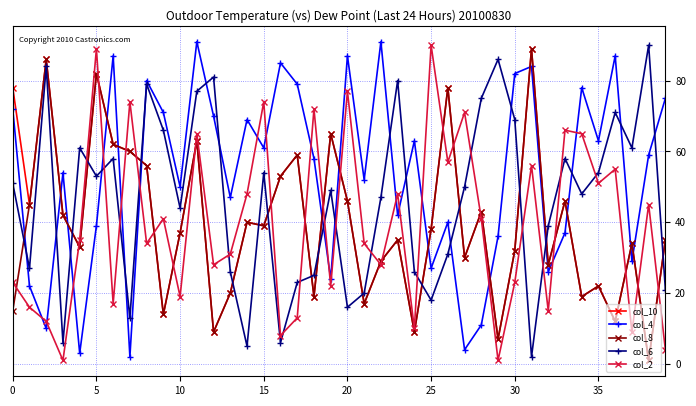

What is the average value of the col_2 series?

39